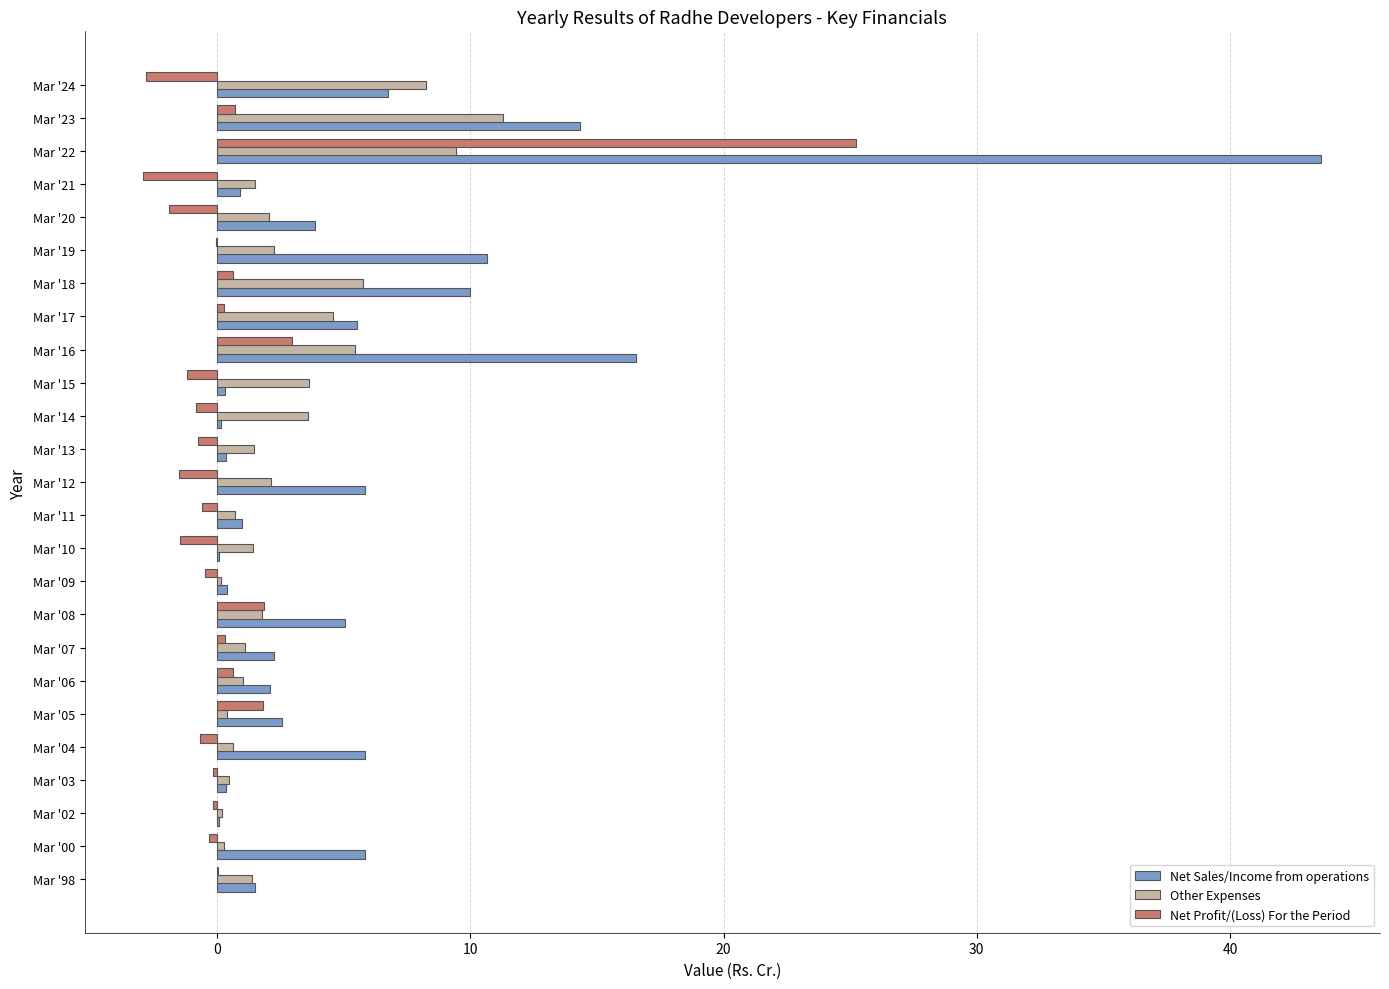

Which category has the highest value in the Other Expenses series?

Mar '23